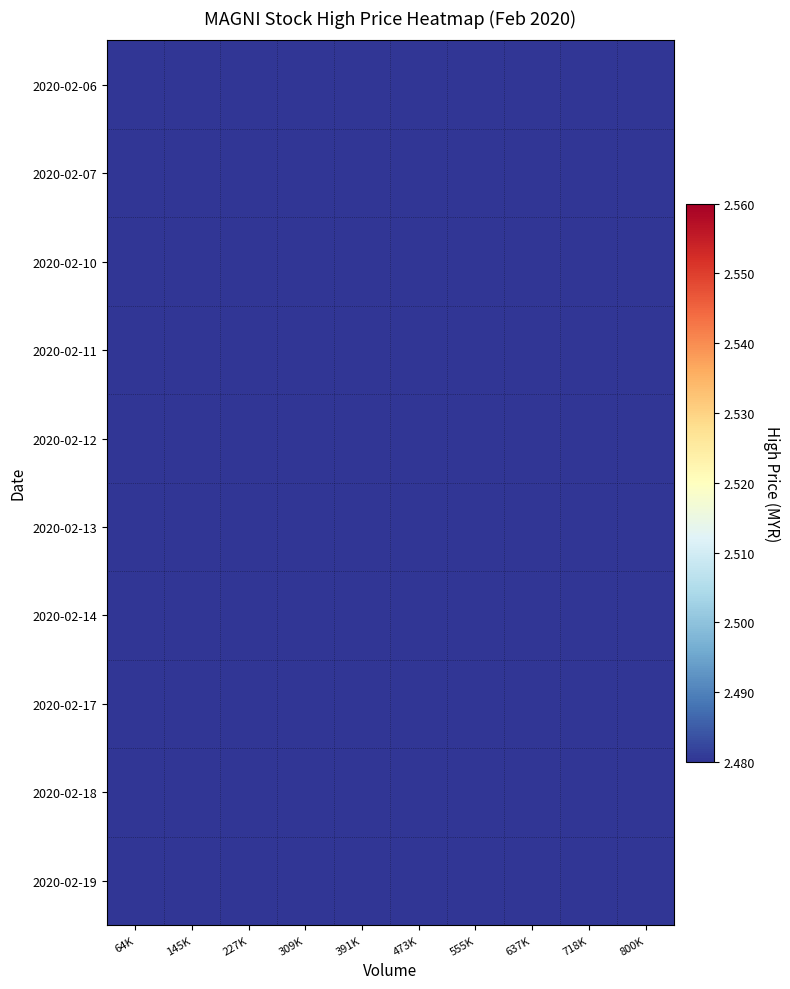

Count the number of data series in this chart.

10